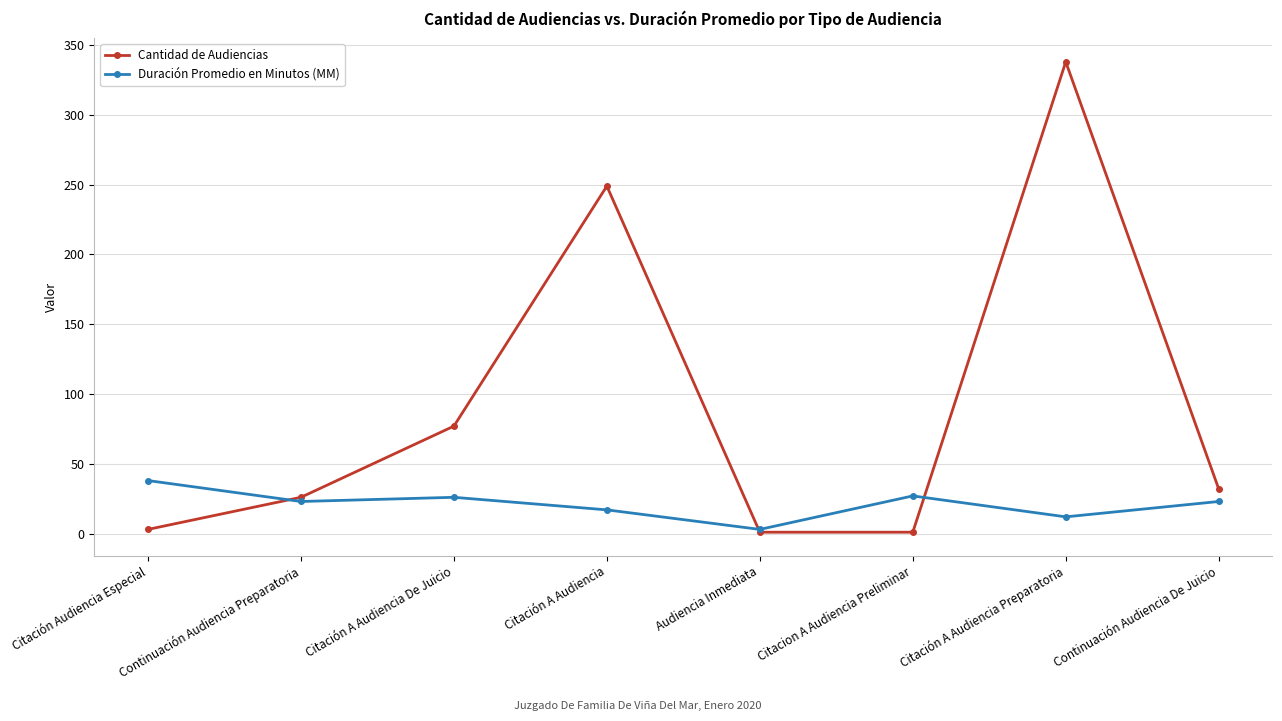

What is the highest value of the Cantidad de Audiencias series?

338